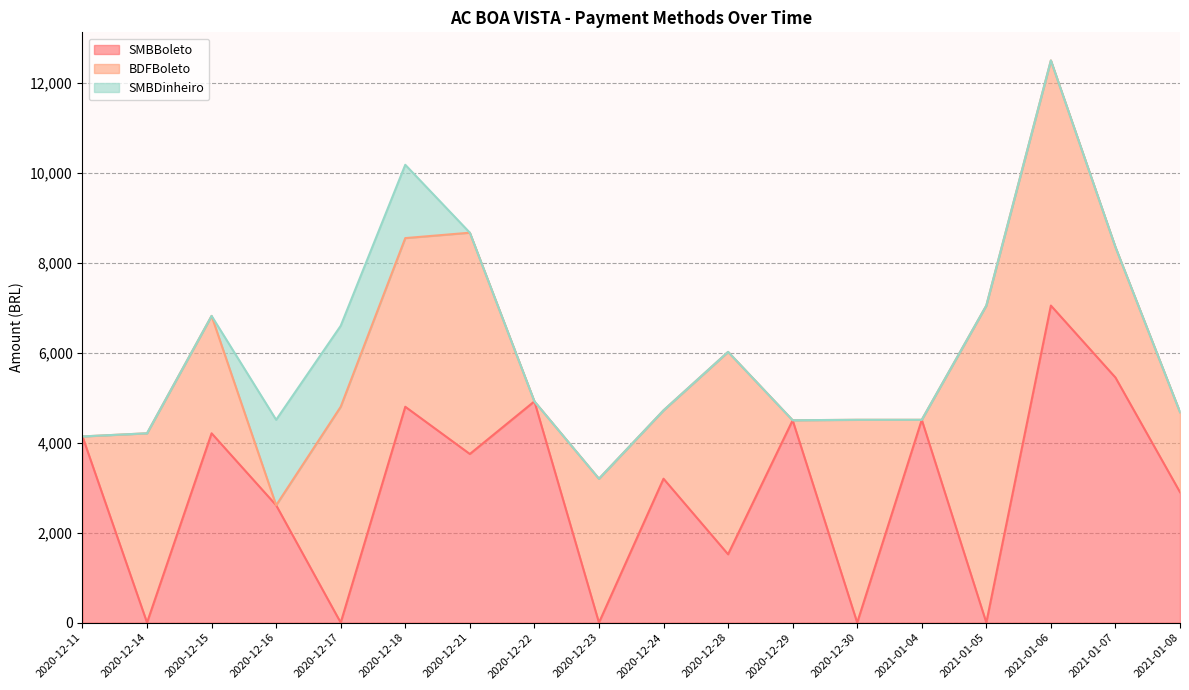

How many data points in SMBBoleto are above 3750?

8